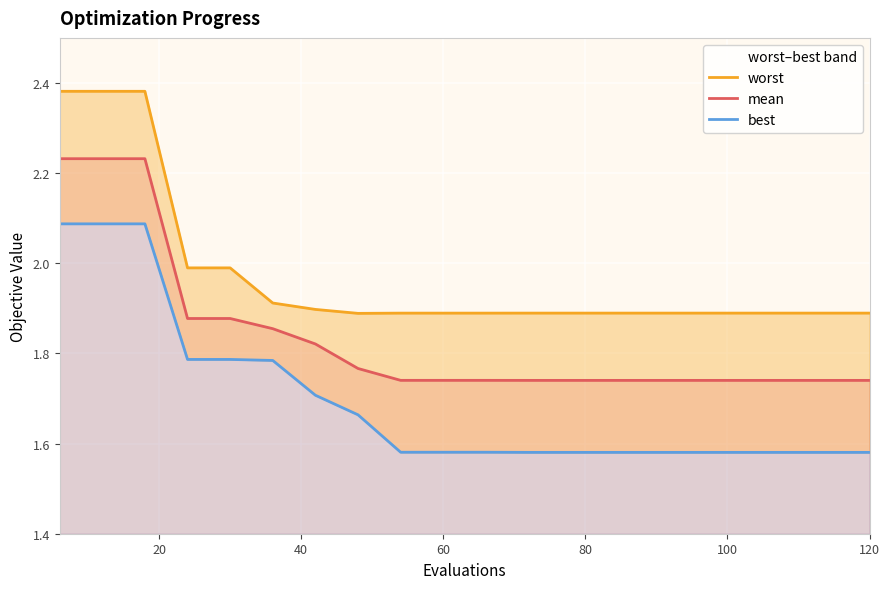

How many categories are shown in the chart?

20